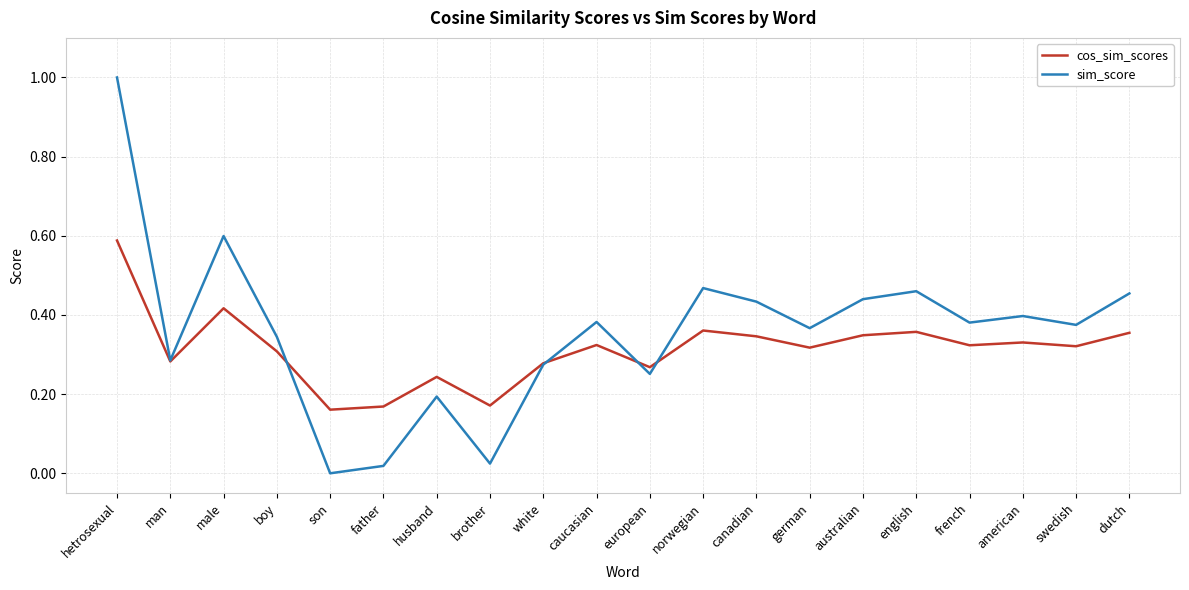

What is the greatest value displayed?

1.0